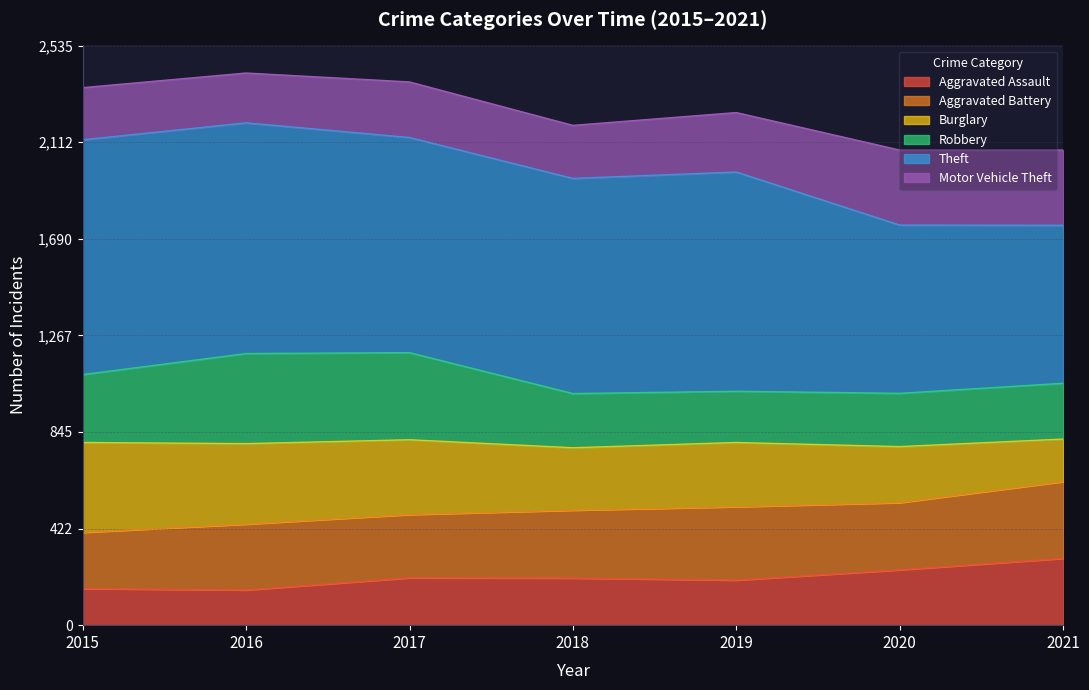

Does the chart have visible grid lines?

Yes